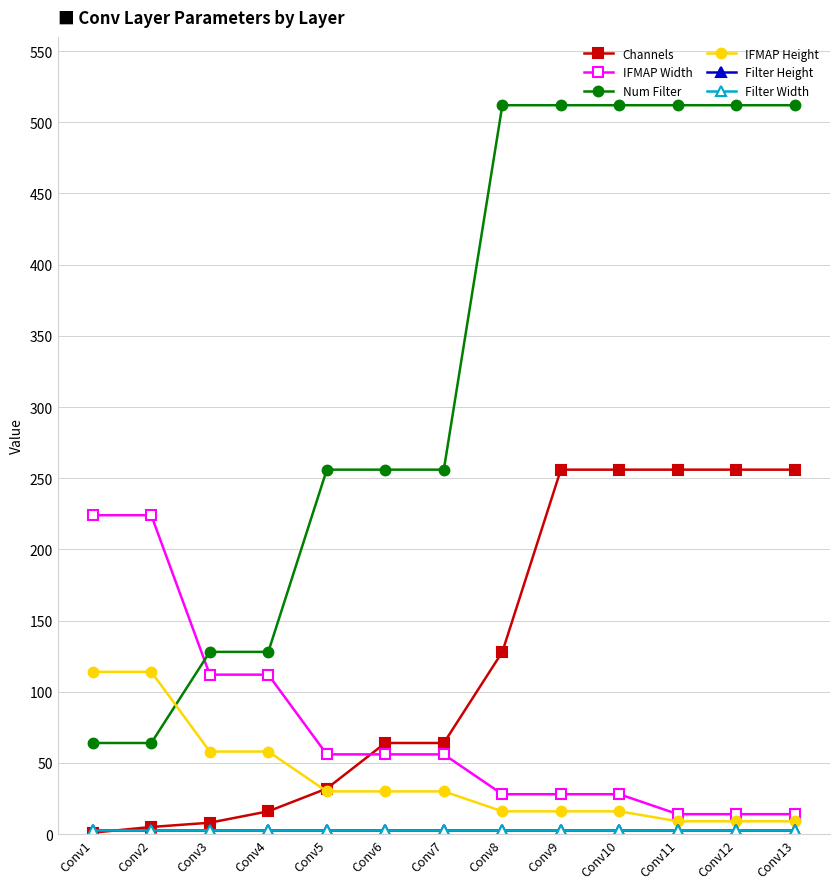

At how many categories does at least one series exceed 409?

6